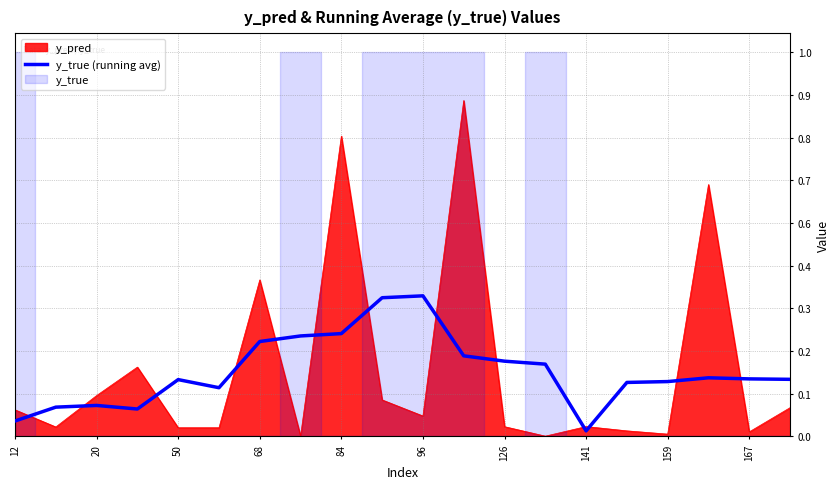

What is the sum of all values?

3.4